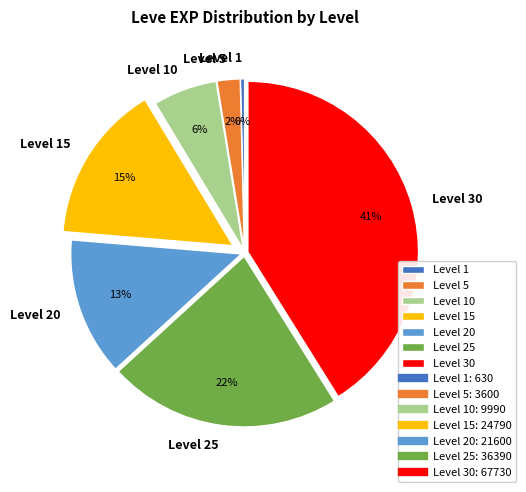

How many slices are in this pie chart?

7